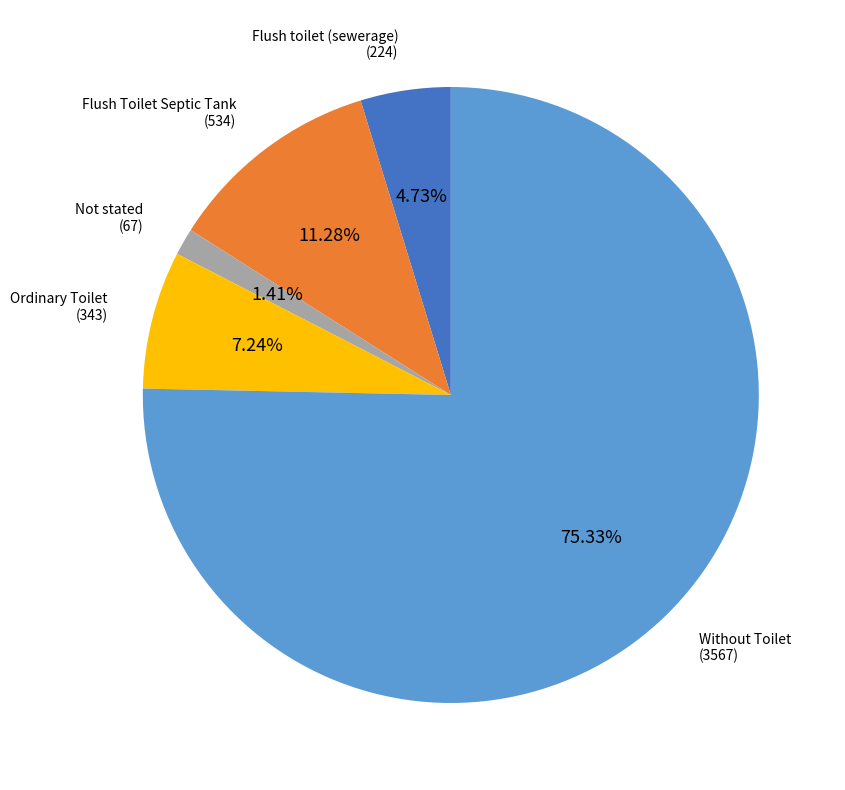

Is there any slice that represents more than half of the pie?

Yes